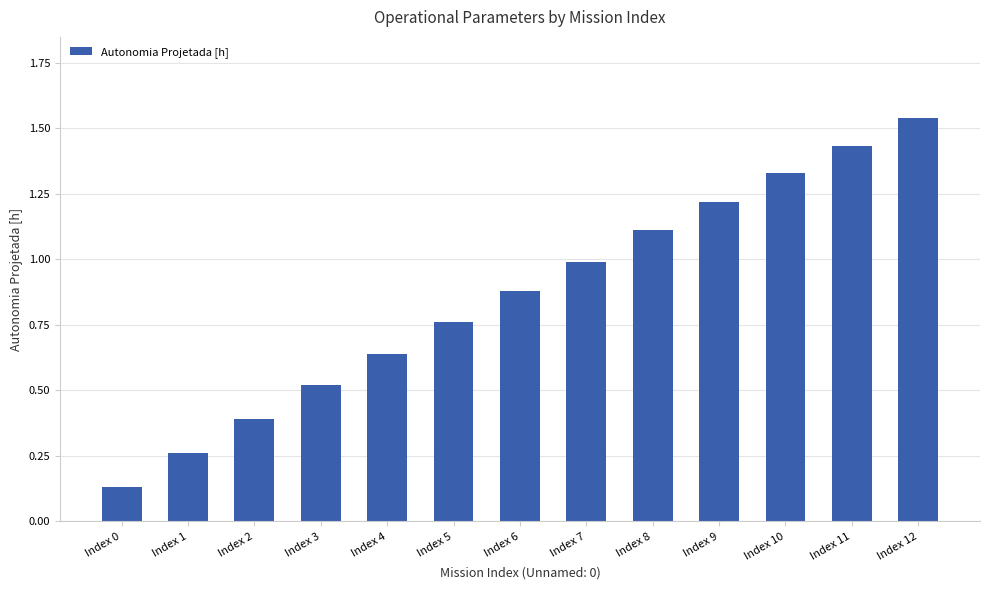

Which has a higher value, Index 11 or Index 0?

Index 11